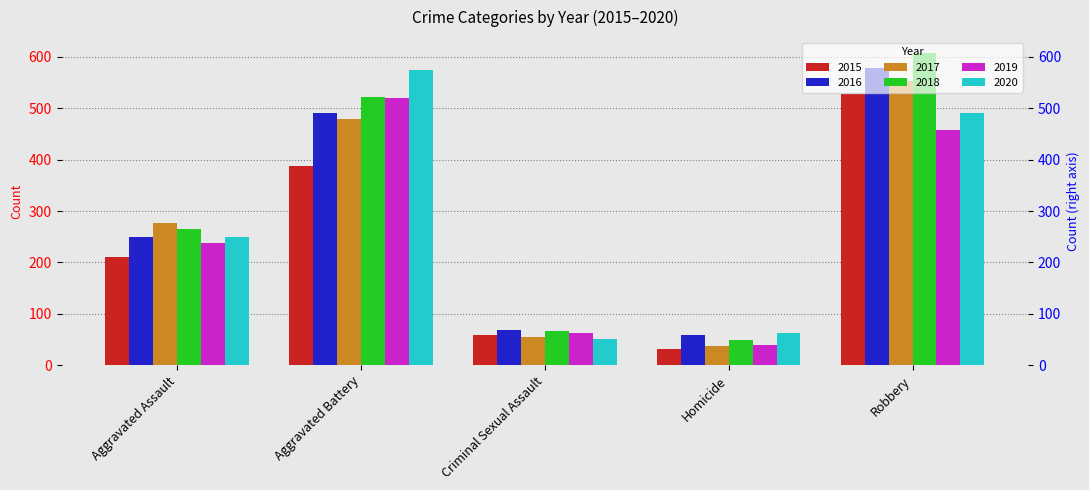

Reading right to left, what are all the values shown in this chart?

2015: Robbery=527	Homicide=32	Criminal Sexual Assault=58	Aggravated Battery=387	Aggravated Assault=210
2016: Robbery=579	Homicide=59	Criminal Sexual Assault=69	Aggravated Battery=491	Aggravated Assault=250
2017: Robbery=553	Homicide=37	Criminal Sexual Assault=55	Aggravated Battery=480	Aggravated Assault=276
2018: Robbery=608	Homicide=49	Criminal Sexual Assault=66	Aggravated Battery=522	Aggravated Assault=265
2019: Robbery=458	Homicide=40	Criminal Sexual Assault=62	Aggravated Battery=520	Aggravated Assault=238
2020: Robbery=491	Homicide=63	Criminal Sexual Assault=50	Aggravated Battery=574	Aggravated Assault=249